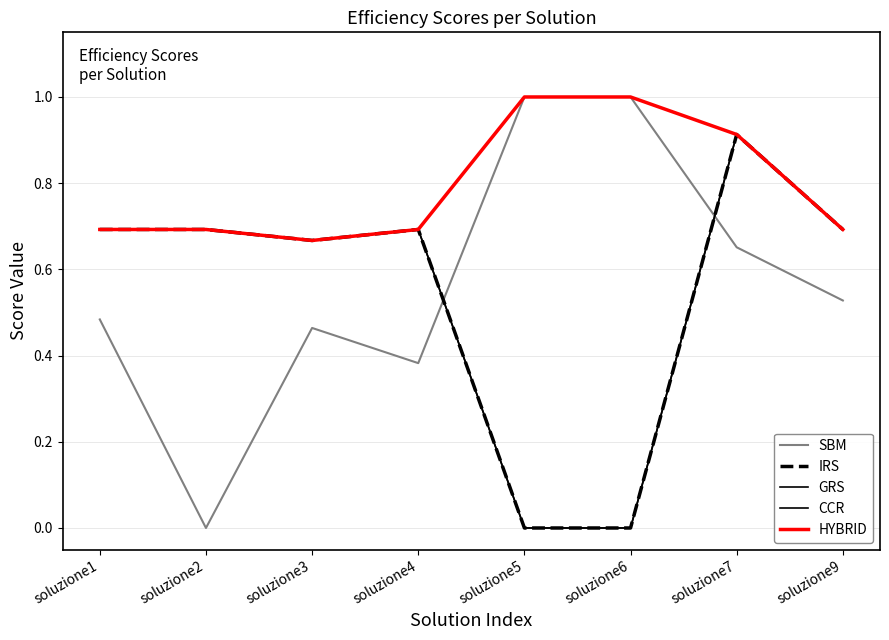

What is the difference between the IRS values at soluzione7 and soluzione4?

0.2